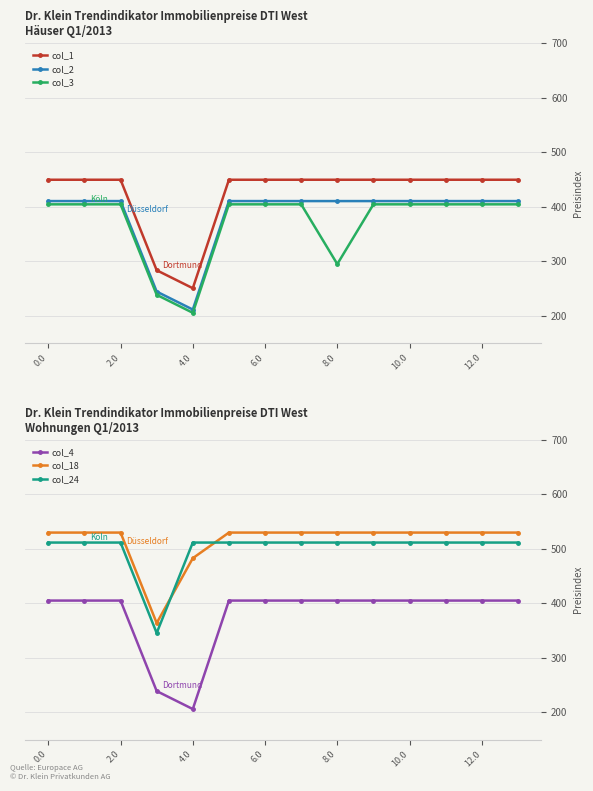

What is the label of the 13th point from the left?

12